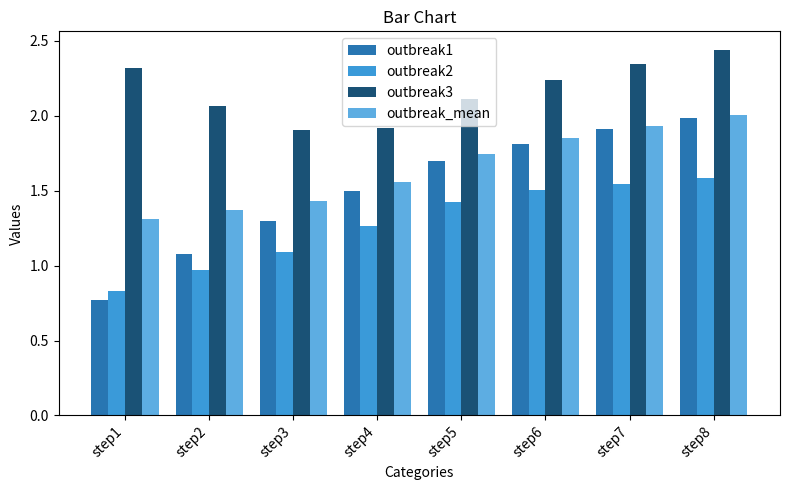

Rank the series at step5 from lowest to highest value.

outbreak2, outbreak1, outbreak_mean, outbreak3